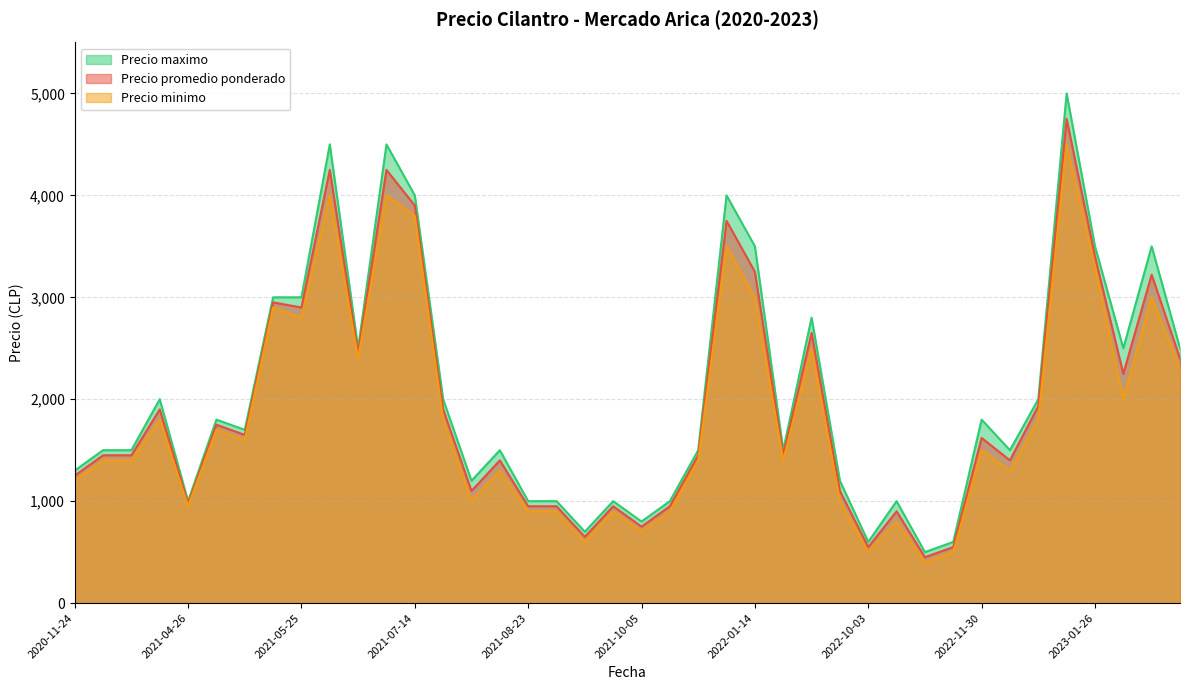

Does the chart have visible grid lines?

Yes